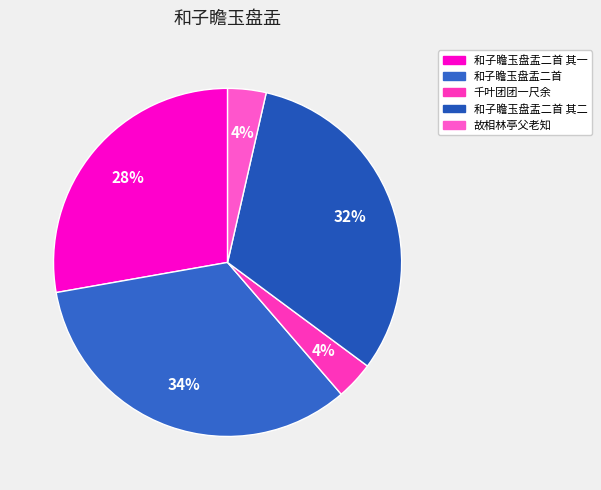

To the nearest percent, what is the difference between the largest and smallest slice percentages?

30%